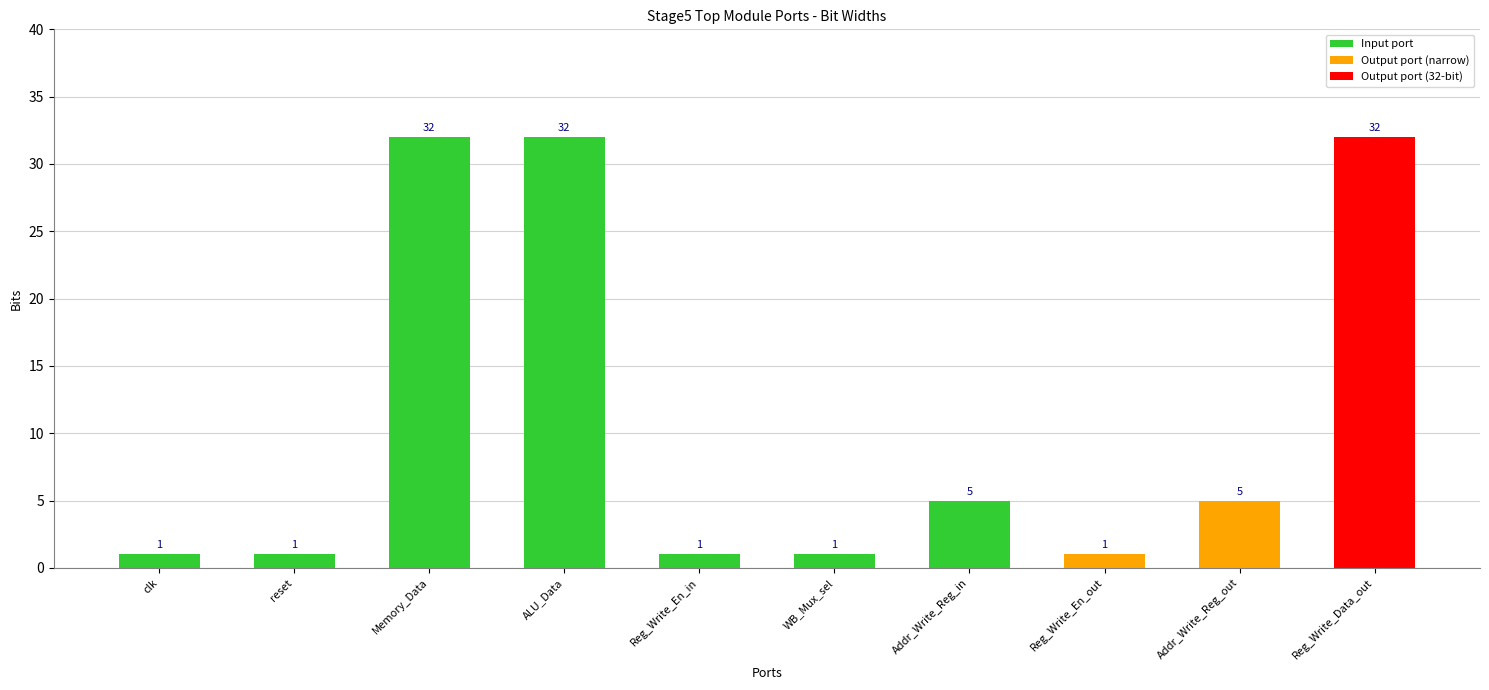

Count the values in the range 1 to 32.

10